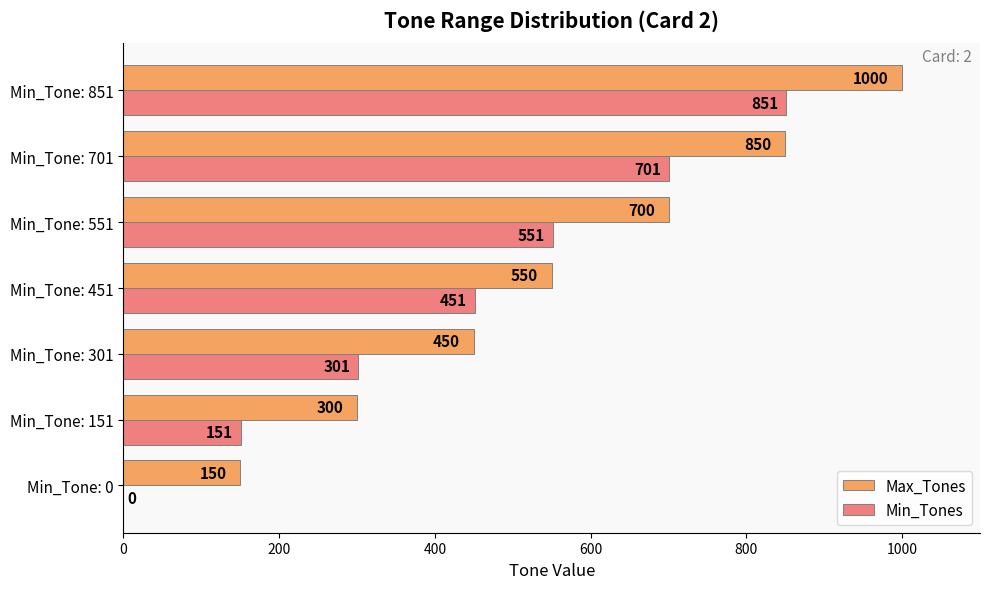

What is the sum of all Min_Tones values?

3006